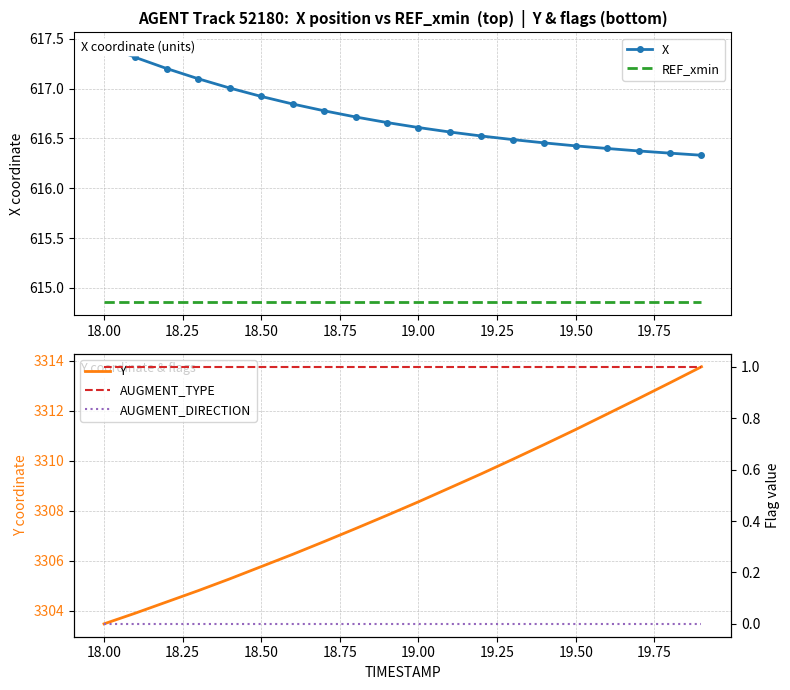

At which label does Y reach its minimum?

18.00